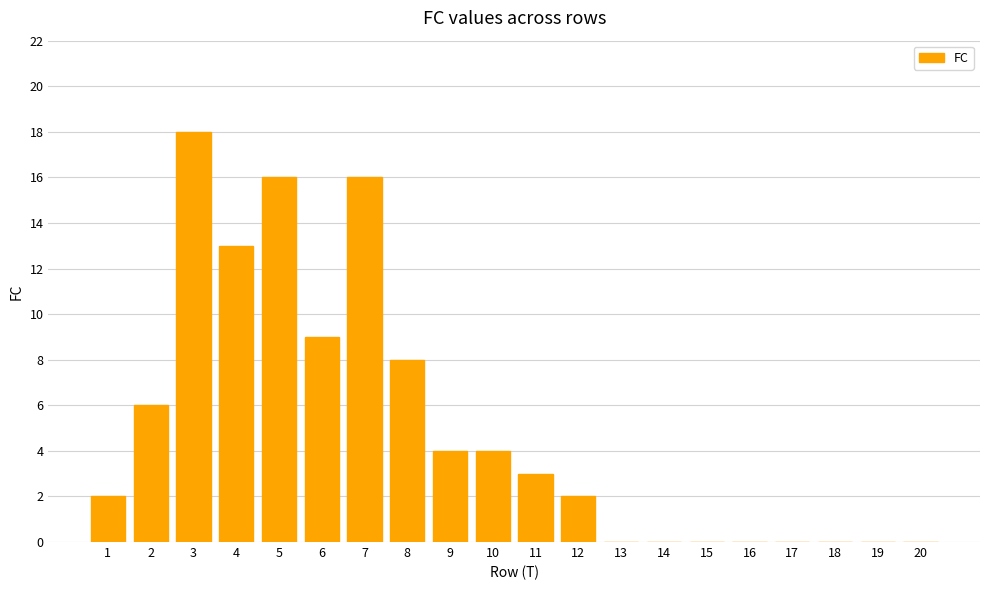

How many series are shown in this chart?

1